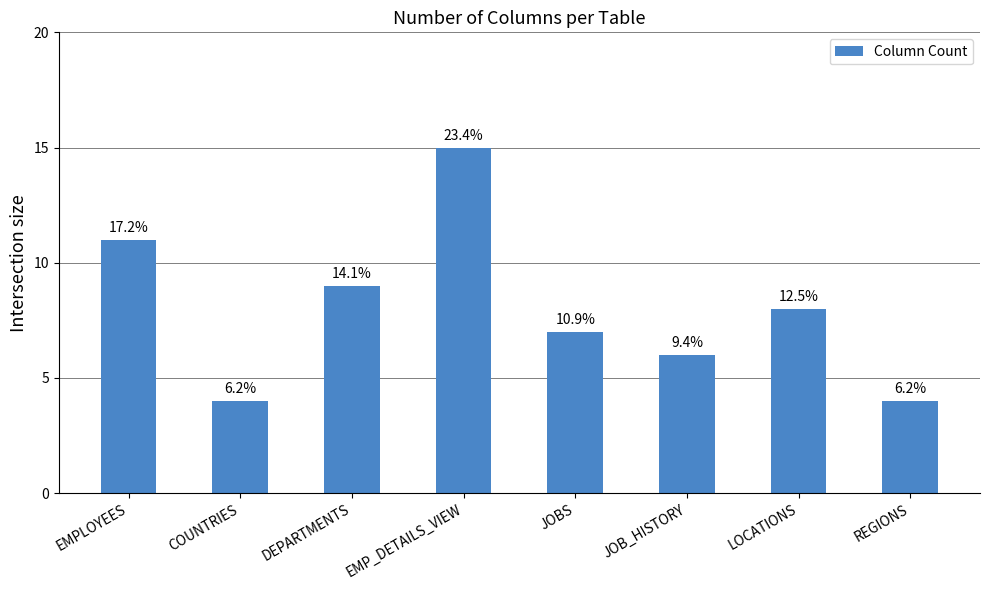

Approximately how many times larger is the value at REGIONS compared to EMPLOYEES?

0.4